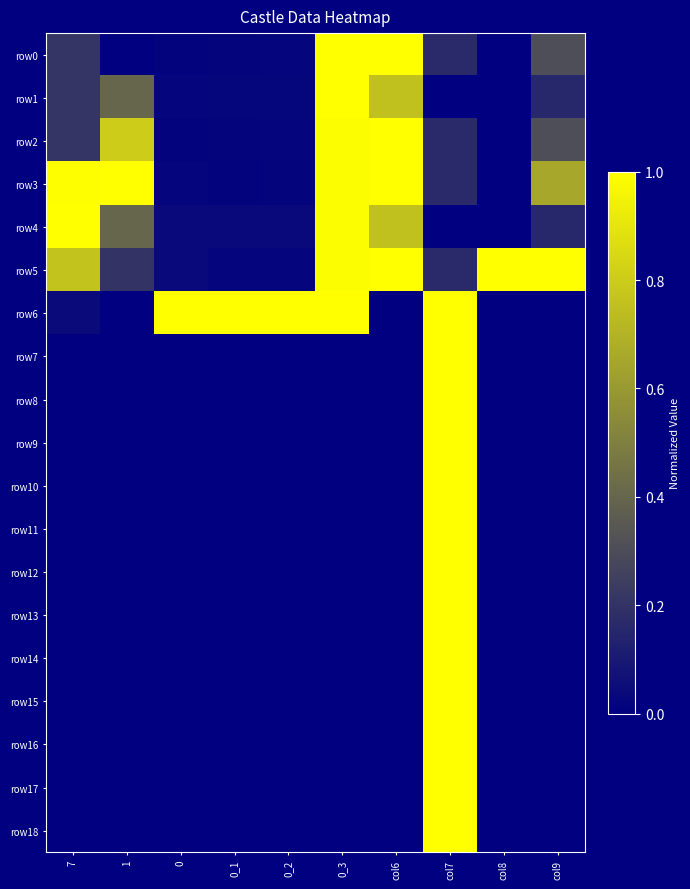

At how many categories does at least one series exceed 0?

10